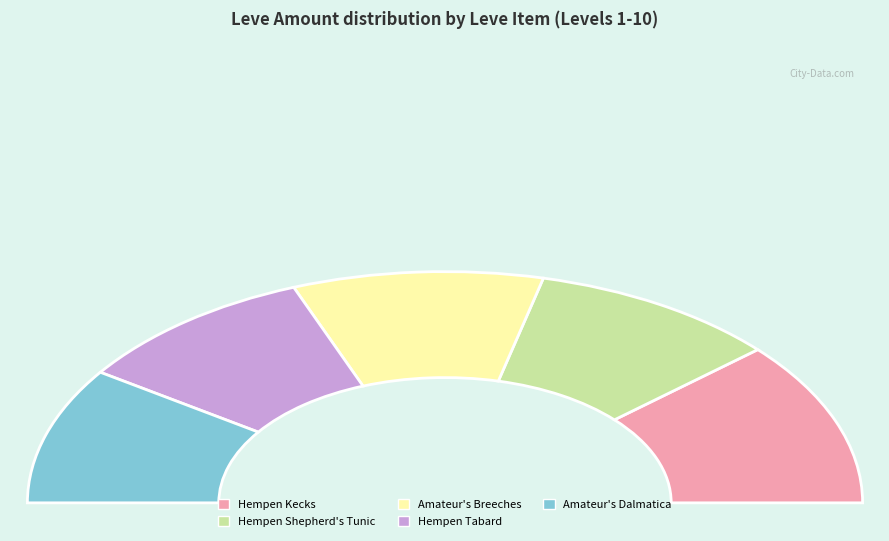

The Hempen Halfgloves slice represents 18% of the pie. True or false?

False